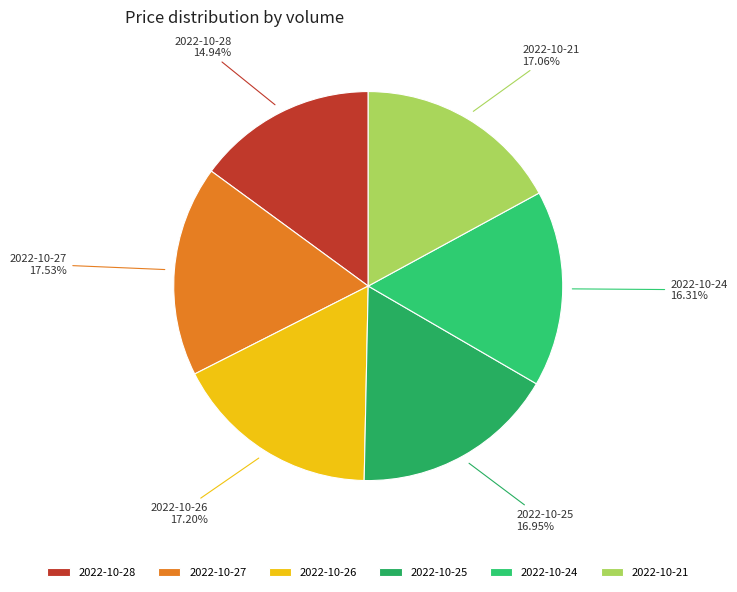

Which category has the smallest portion of the pie?

2022-10-28